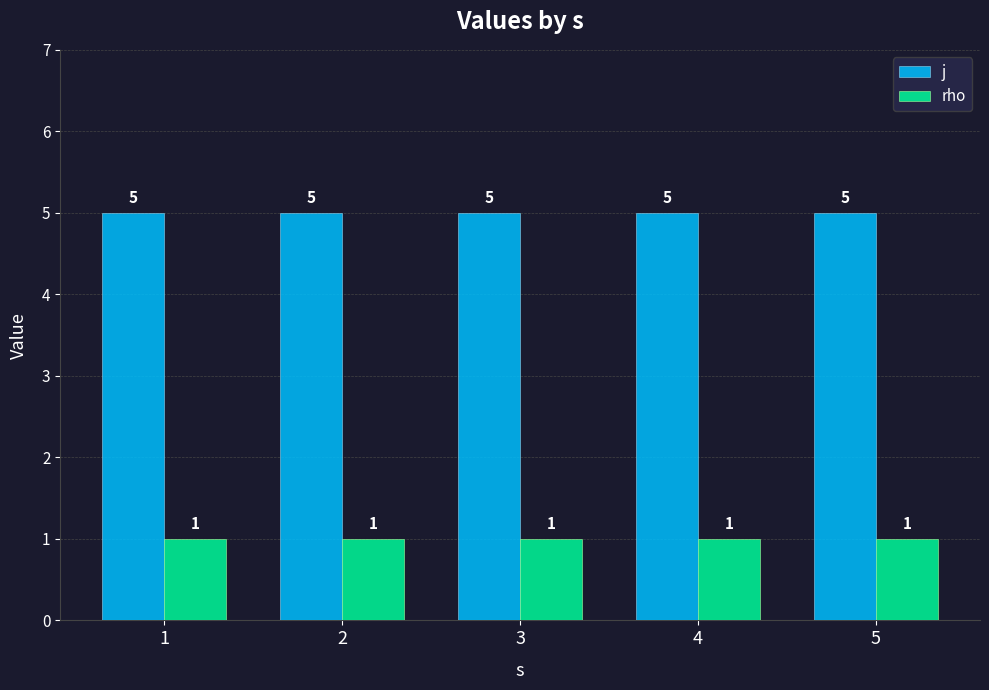

What is the sum of all j values?

25